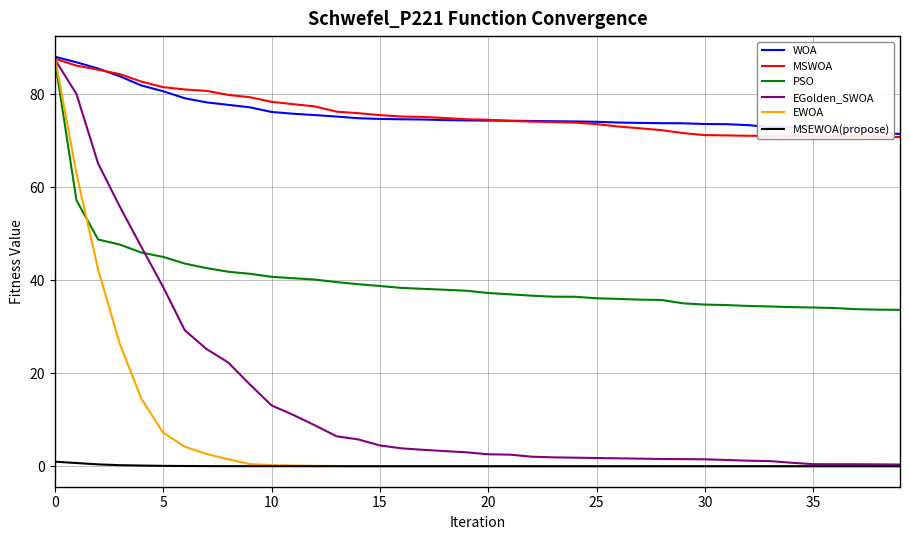

Which series has the widest spread of values?

EWOA